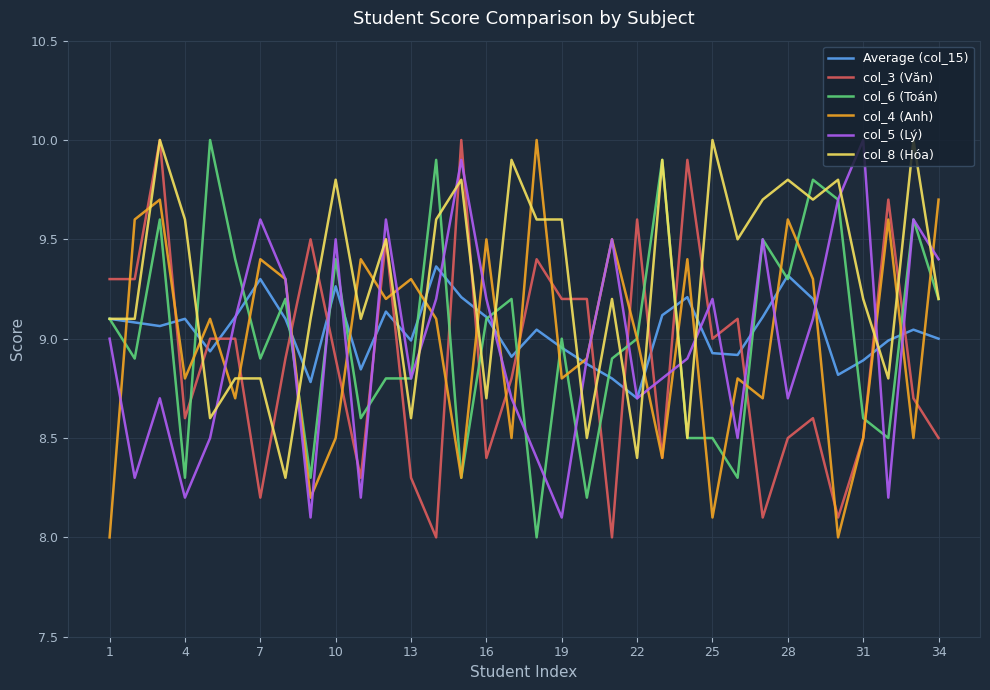

Does the chart have visible grid lines?

Yes